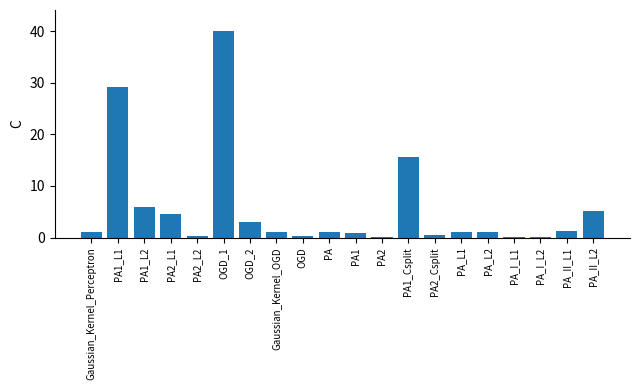

What is the change in value from PA2_L1 to PA_I_L2?

-4.4